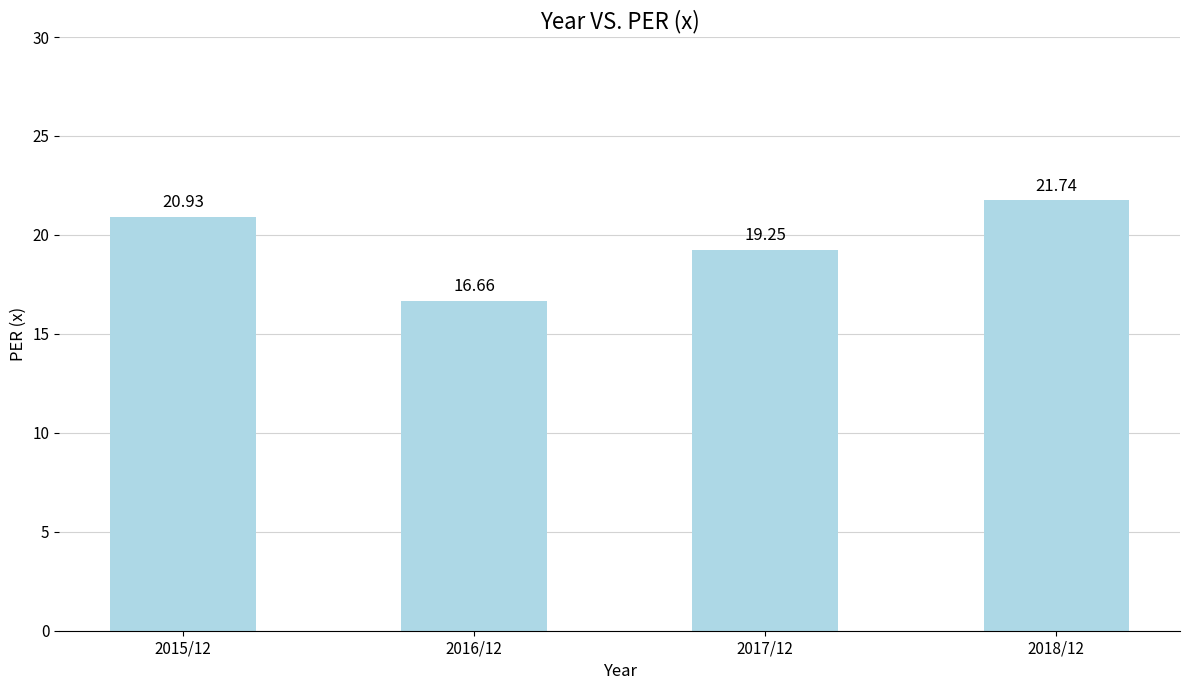

What is the greatest value displayed?

21.7